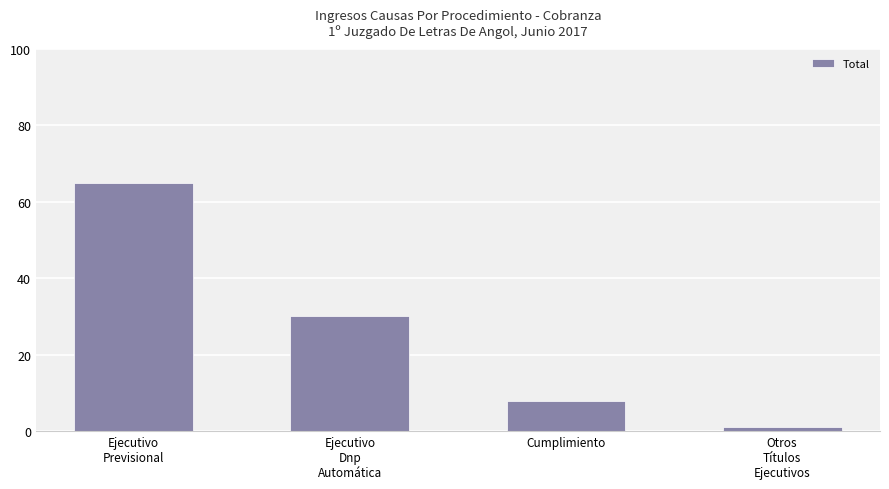

What position from the left is Cumplimiento?

3